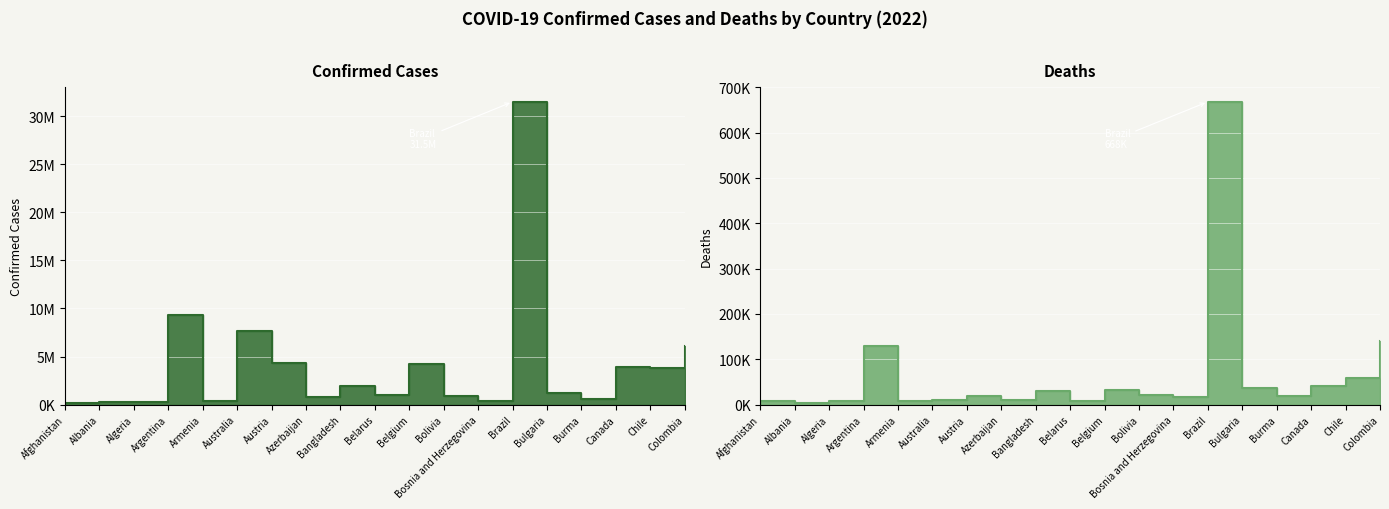

Reading right to left, transcribe all the data shown in this chart.

Confirmed: Colombia=6117847	Chile=3834020	Canada=3916113	Burma=613460	Bulgaria=1167147	Brazil=31497038	Bosnia and Herzegovina=378112	Bolivia=912869	Belgium=4177440	Belarus=982867	Bangladesh=1954405	Azerbaijan=792785	Austria=4327840	Australia=7660750	Armenia=423006	Argentina=9313453	Algeria=265937	Albania=276731	Afghanistan=181120
Deaths: Colombia=139894	Chile=58119	Canada=41600	Burma=19434	Bulgaria=37204	Brazil=668180	Bosnia and Herzegovina=15793	Bolivia=21951	Belgium=31835	Belarus=6978	Bangladesh=29131	Azerbaijan=9713	Austria=19969	Australia=9089	Armenia=8629	Argentina=128994	Algeria=6875	Albania=3497	Afghanistan=7710